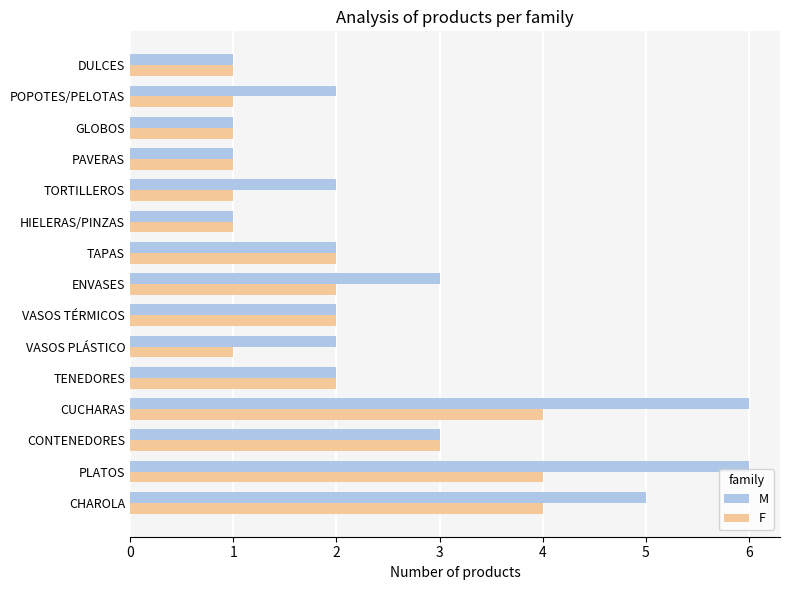

What is the total value across all series at POPOTES/PELOTAS?

3